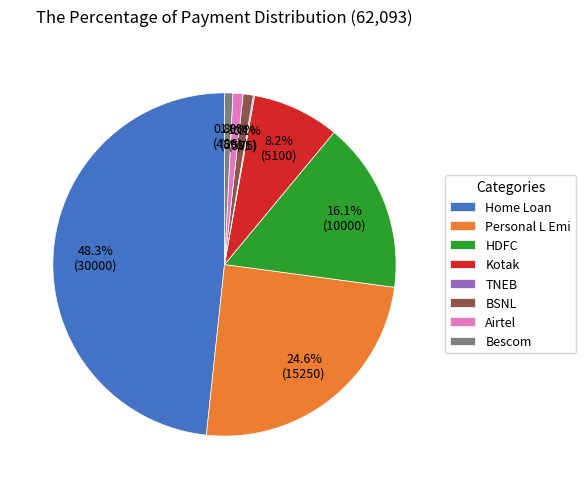

Which slice is the largest?

Home Loan